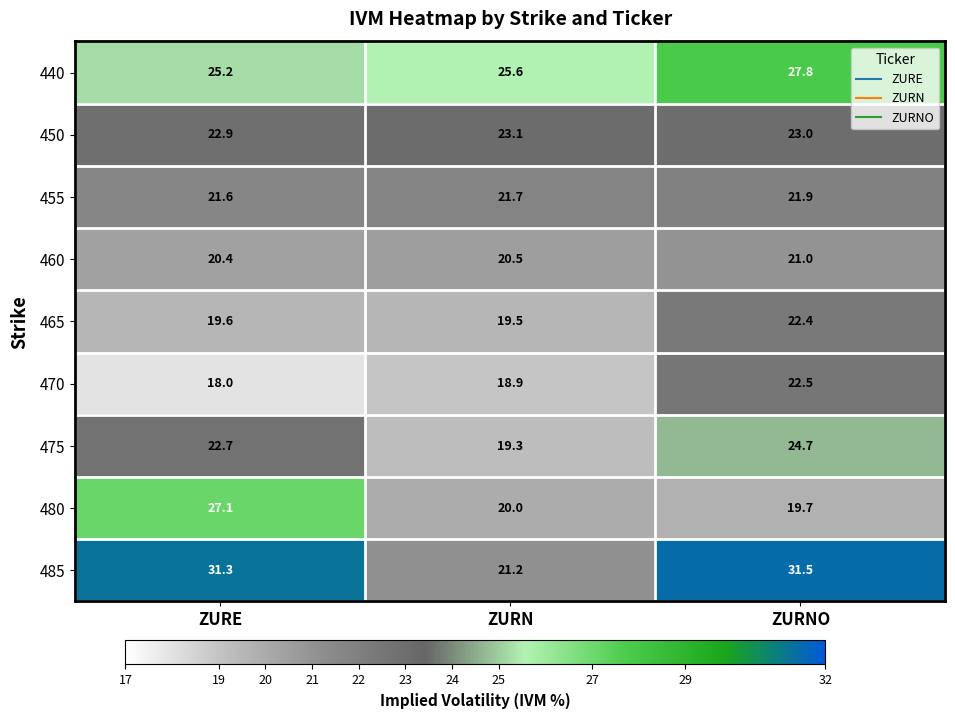

At how many categories does at least one series exceed 19?

3